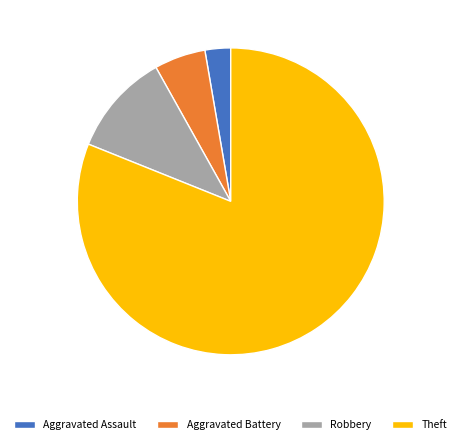

Do Aggravated Assault and Robbery together represent more than half of the pie?

No